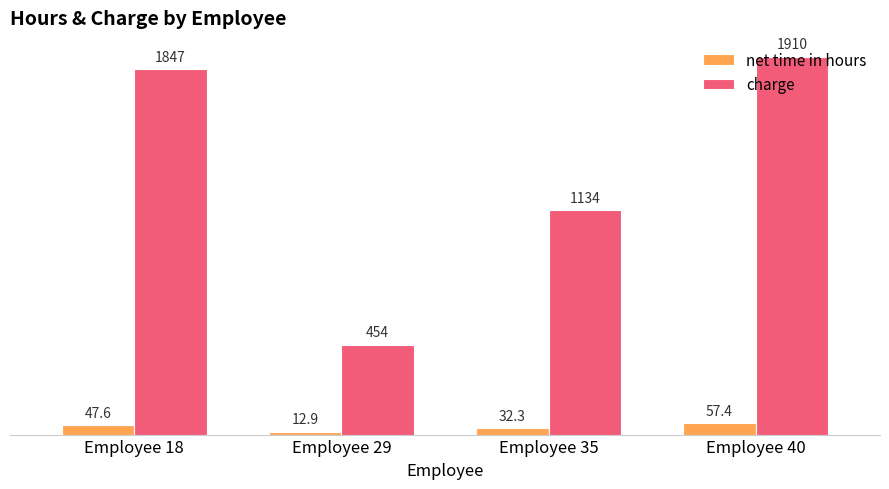

How many values in the charge series exceed 1847?

2